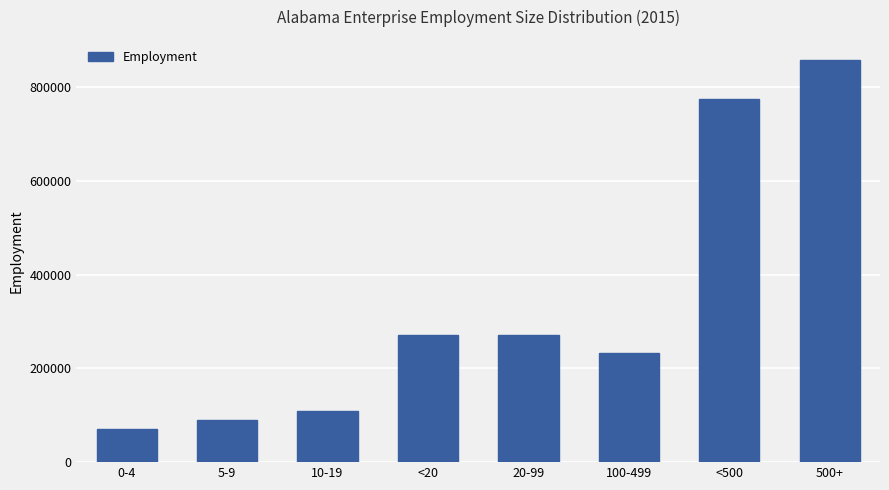

Approximately how many times larger is the value at 5-9 compared to 0-4?

1.3